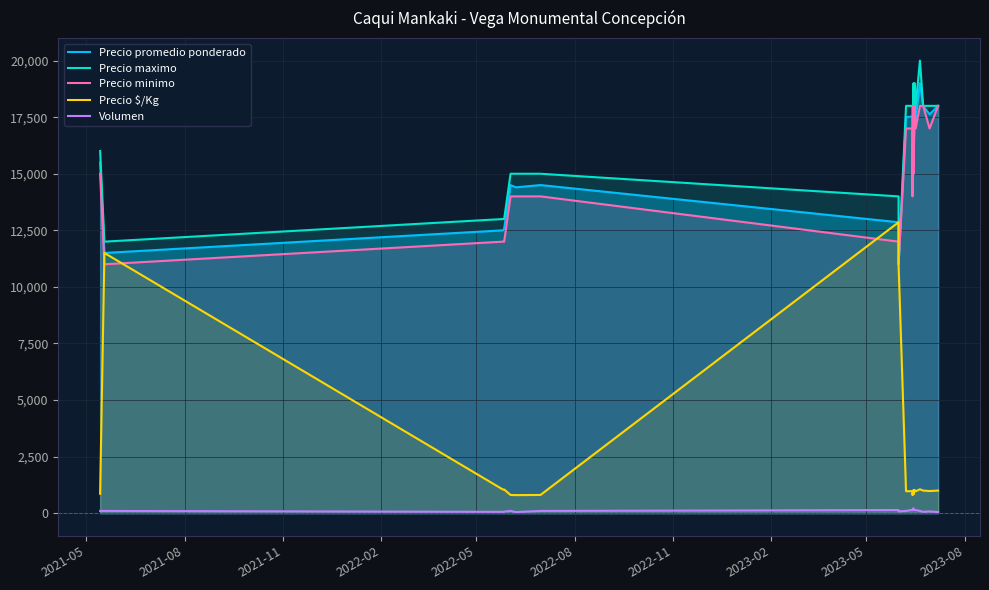

Does the chart have visible grid lines?

Yes